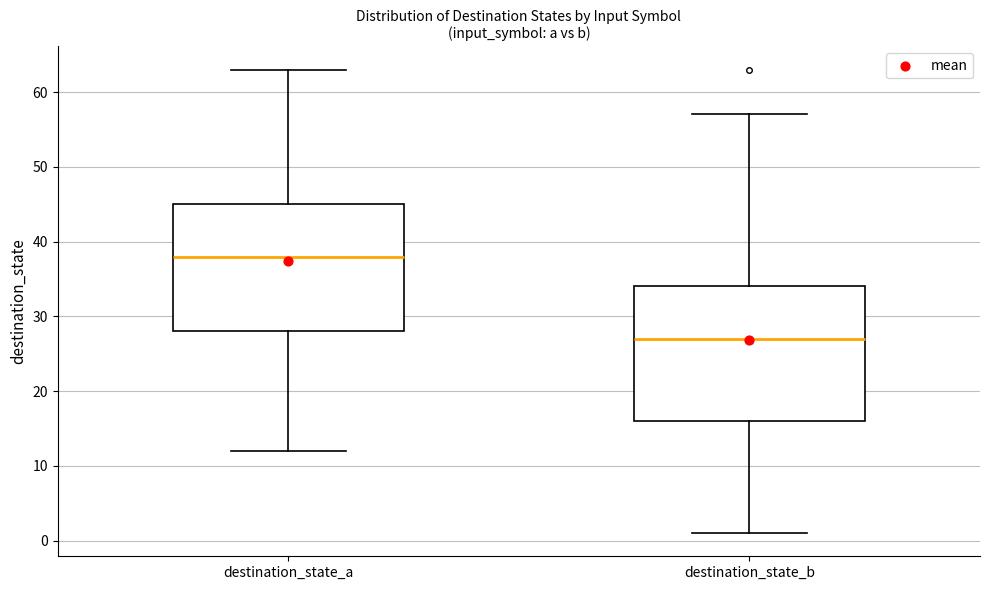

Which box has the highest median line?

destination_state_a